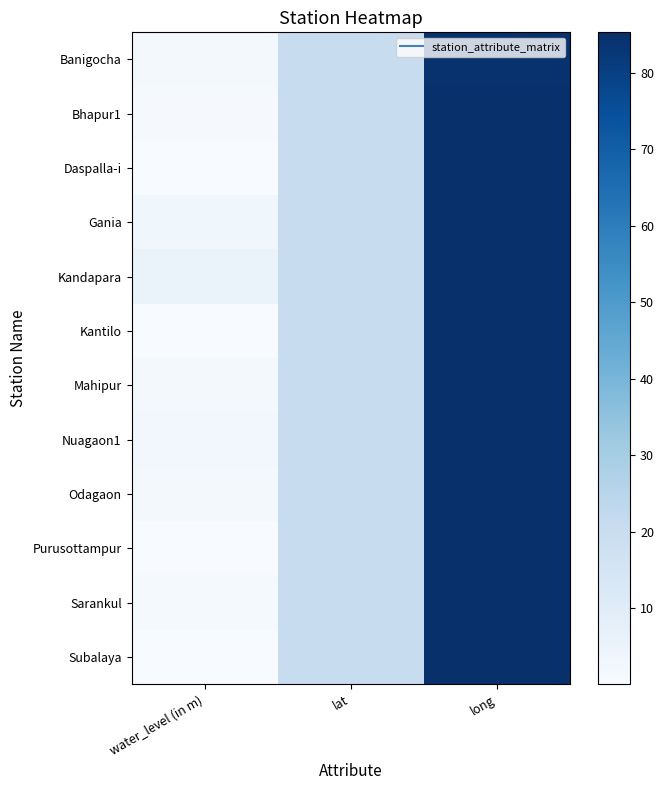

Reading left to right, list all the values displayed in this chart.

Banigocha: water_level (in m)=1.4	lat=20.4	long=84.6
Bhapur1: water_level (in m)=0.8	lat=20.3	long=85.3
Daspalla-i: water_level (in m)=0.1	lat=20.3	long=84.9
Gania: water_level (in m)=3.1	lat=20.4	long=85.0
Kandapara: water_level (in m)=5.4	lat=20.3	long=85.2
Kantilo: water_level (in m)=0.0	lat=20.4	long=85.2
Mahipur: water_level (in m)=1.5	lat=20.2	long=85.0
Nuagaon1: water_level (in m)=2.1	lat=20.3	long=85.0
Odagaon: water_level (in m)=1.4	lat=20.0	long=85.0
Purusottampur: water_level (in m)=0.4	lat=20.2	long=85.2
Sarankul: water_level (in m)=1.1	lat=20.0	long=85.1
Subalaya: water_level (in m)=0.3	lat=20.3	long=84.9